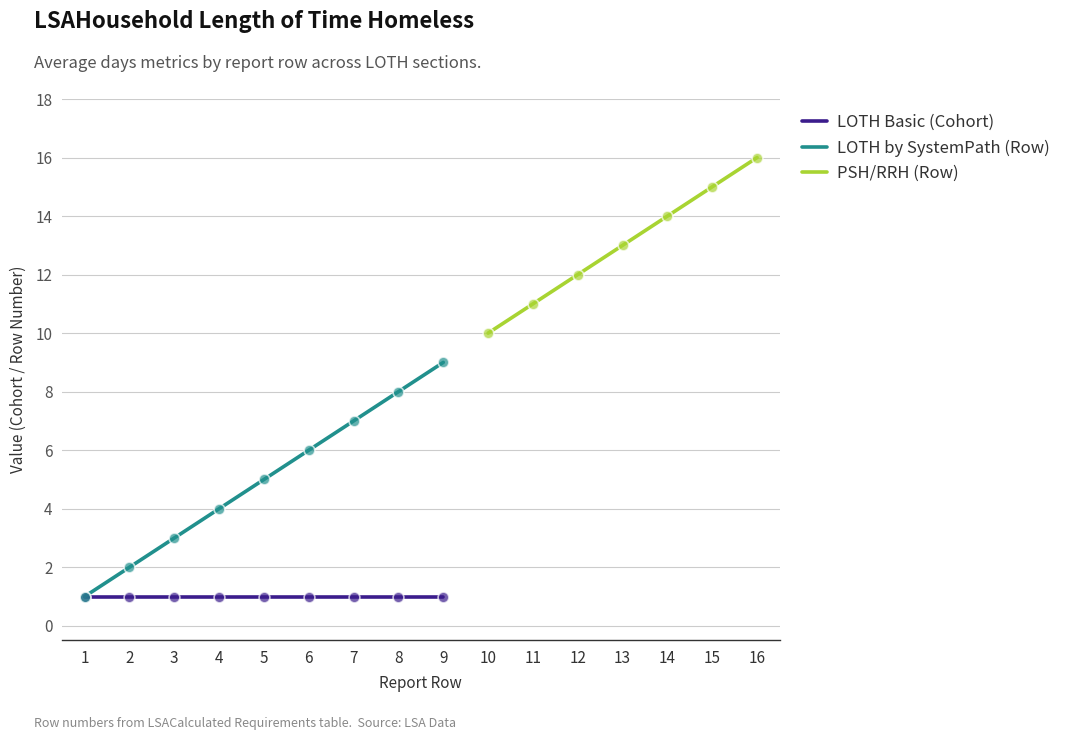

List the labels in order of LOTH by SystemPath (Row) value, smallest first.

1, 2, 3, 4, 5, 6, 7, 8, 9